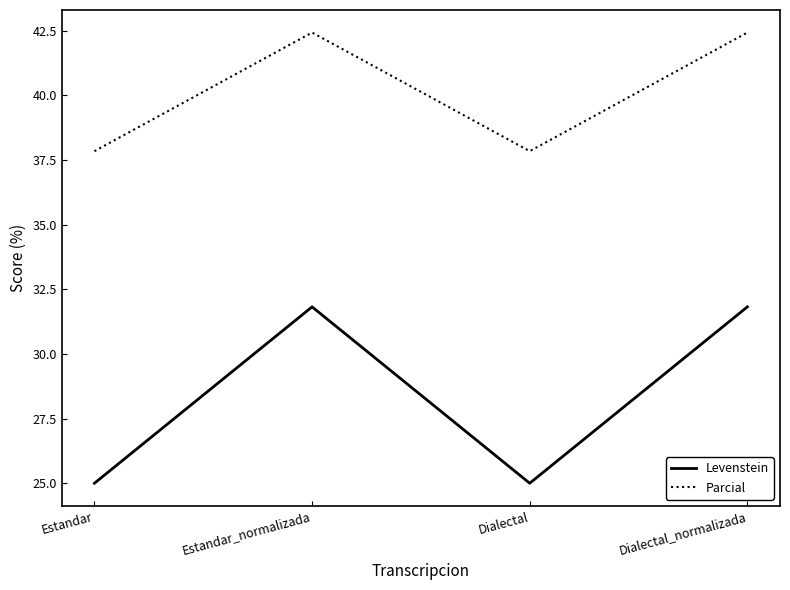

What is the greatest value displayed?

42.4